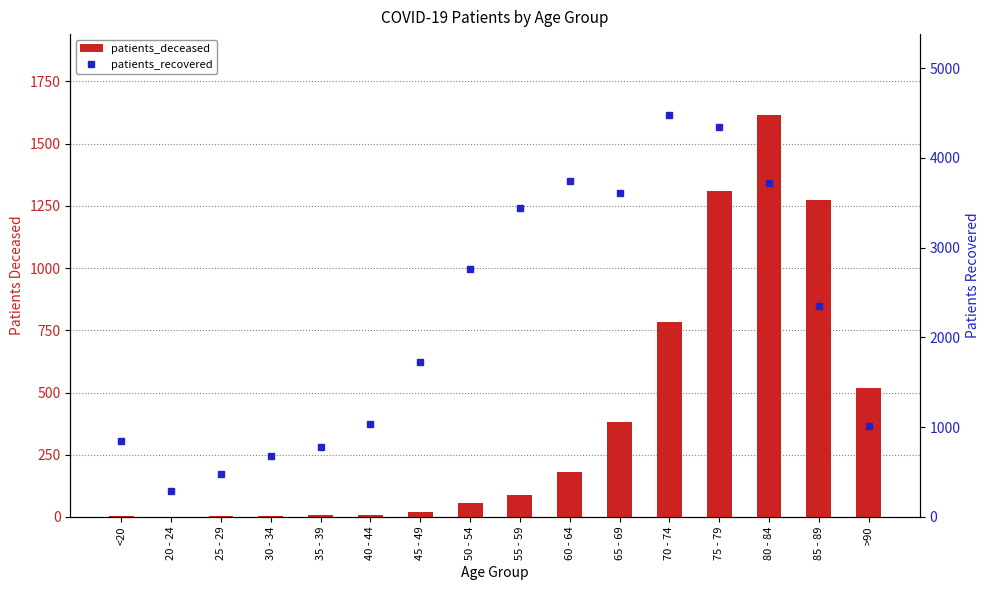

Reading right to left, list all the values displayed in this chart.

patients_deceased: 518	1272	1617	1310	783	383	181	89	57	21	8	8	5	2	1	4
patients_recovered: 1015	2355	3724	4340	4483	3614	3744	3443	2760	1722	1040	777	674	481	286	846